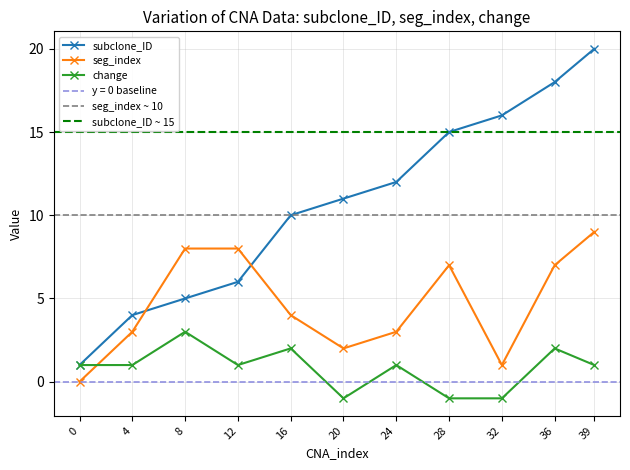

How many times do change and seg_index cross each other?

1